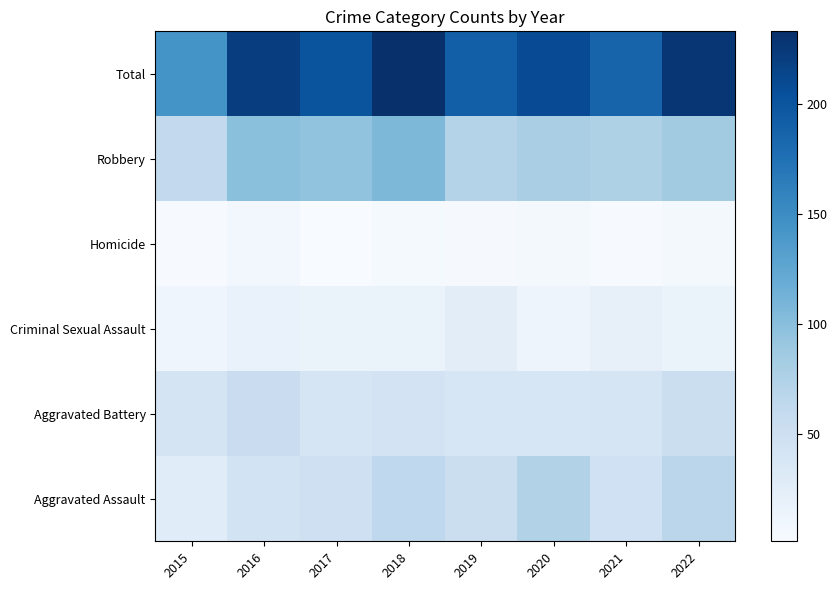

How many data points does each series have?

8